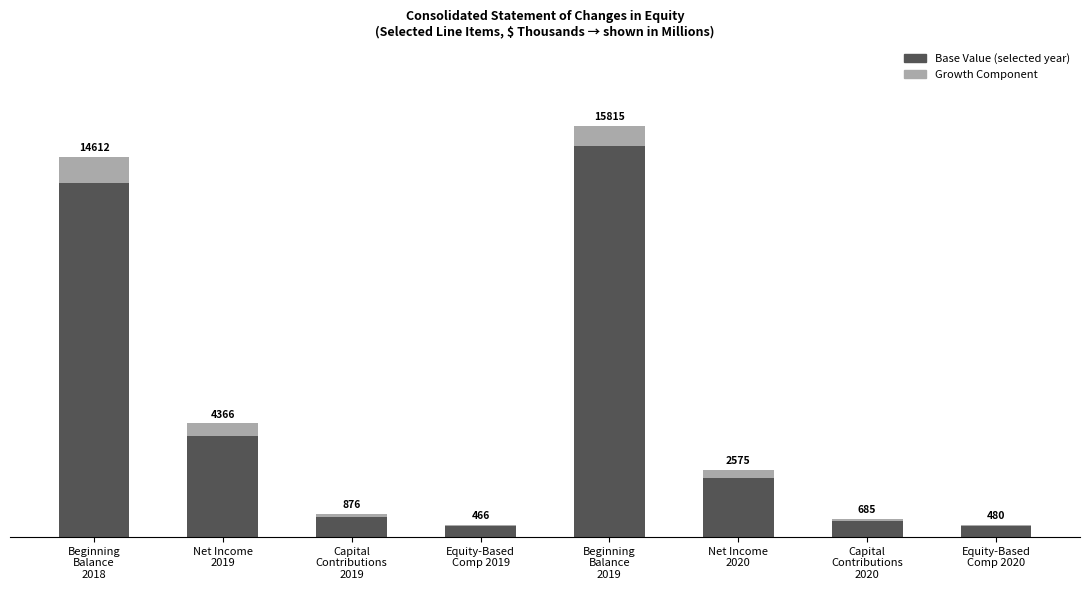

What are all the series names shown in the legend?

Base Value (selected year), Growth Component